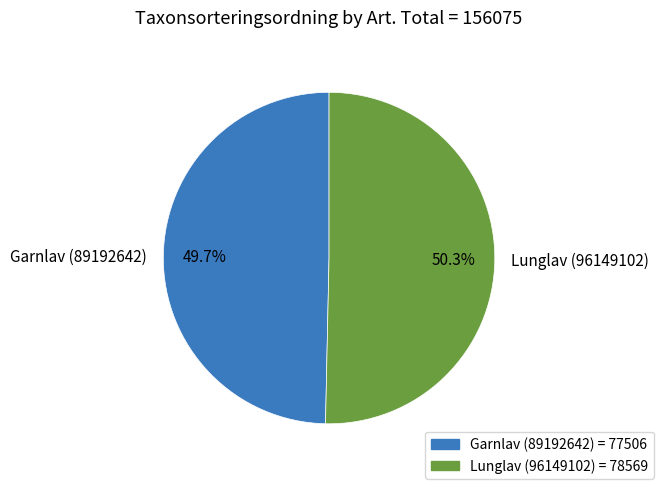

How many segments does this pie chart have?

2